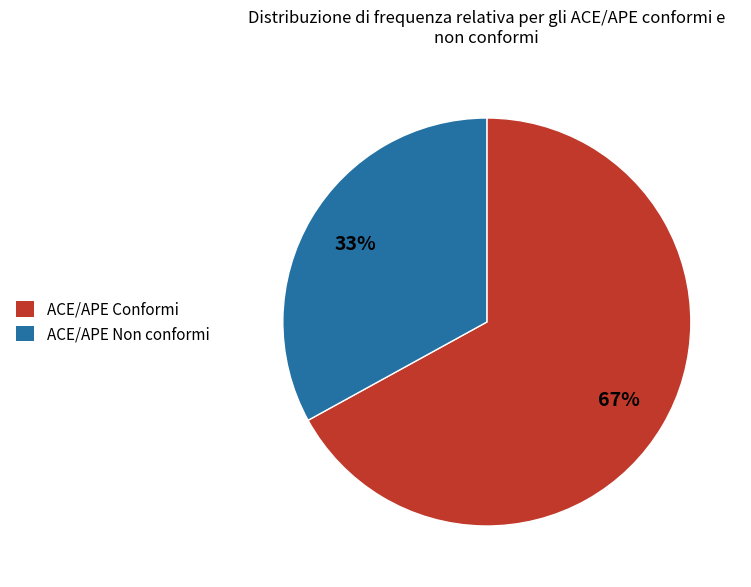

Is there a majority slice in this chart?

Yes